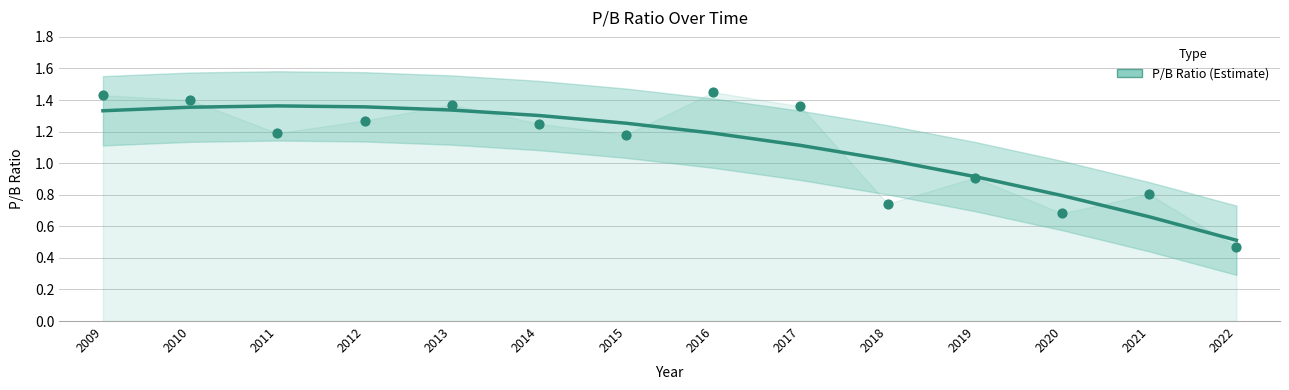

What is the change in value from 2012 to 2020?

-0.6